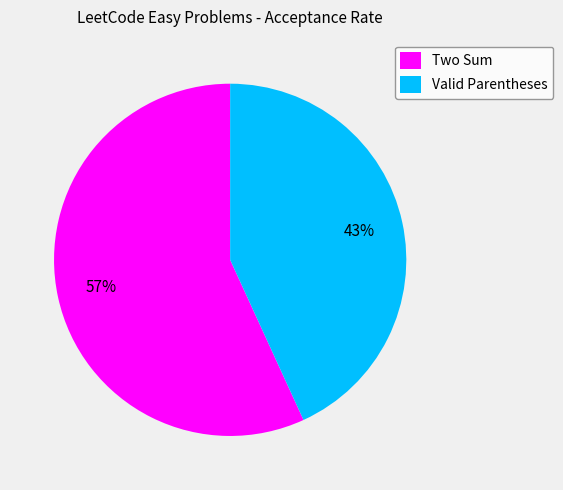

To the nearest percent, what is the difference between the Valid Parentheses and Two Sum slice percentages?

14%